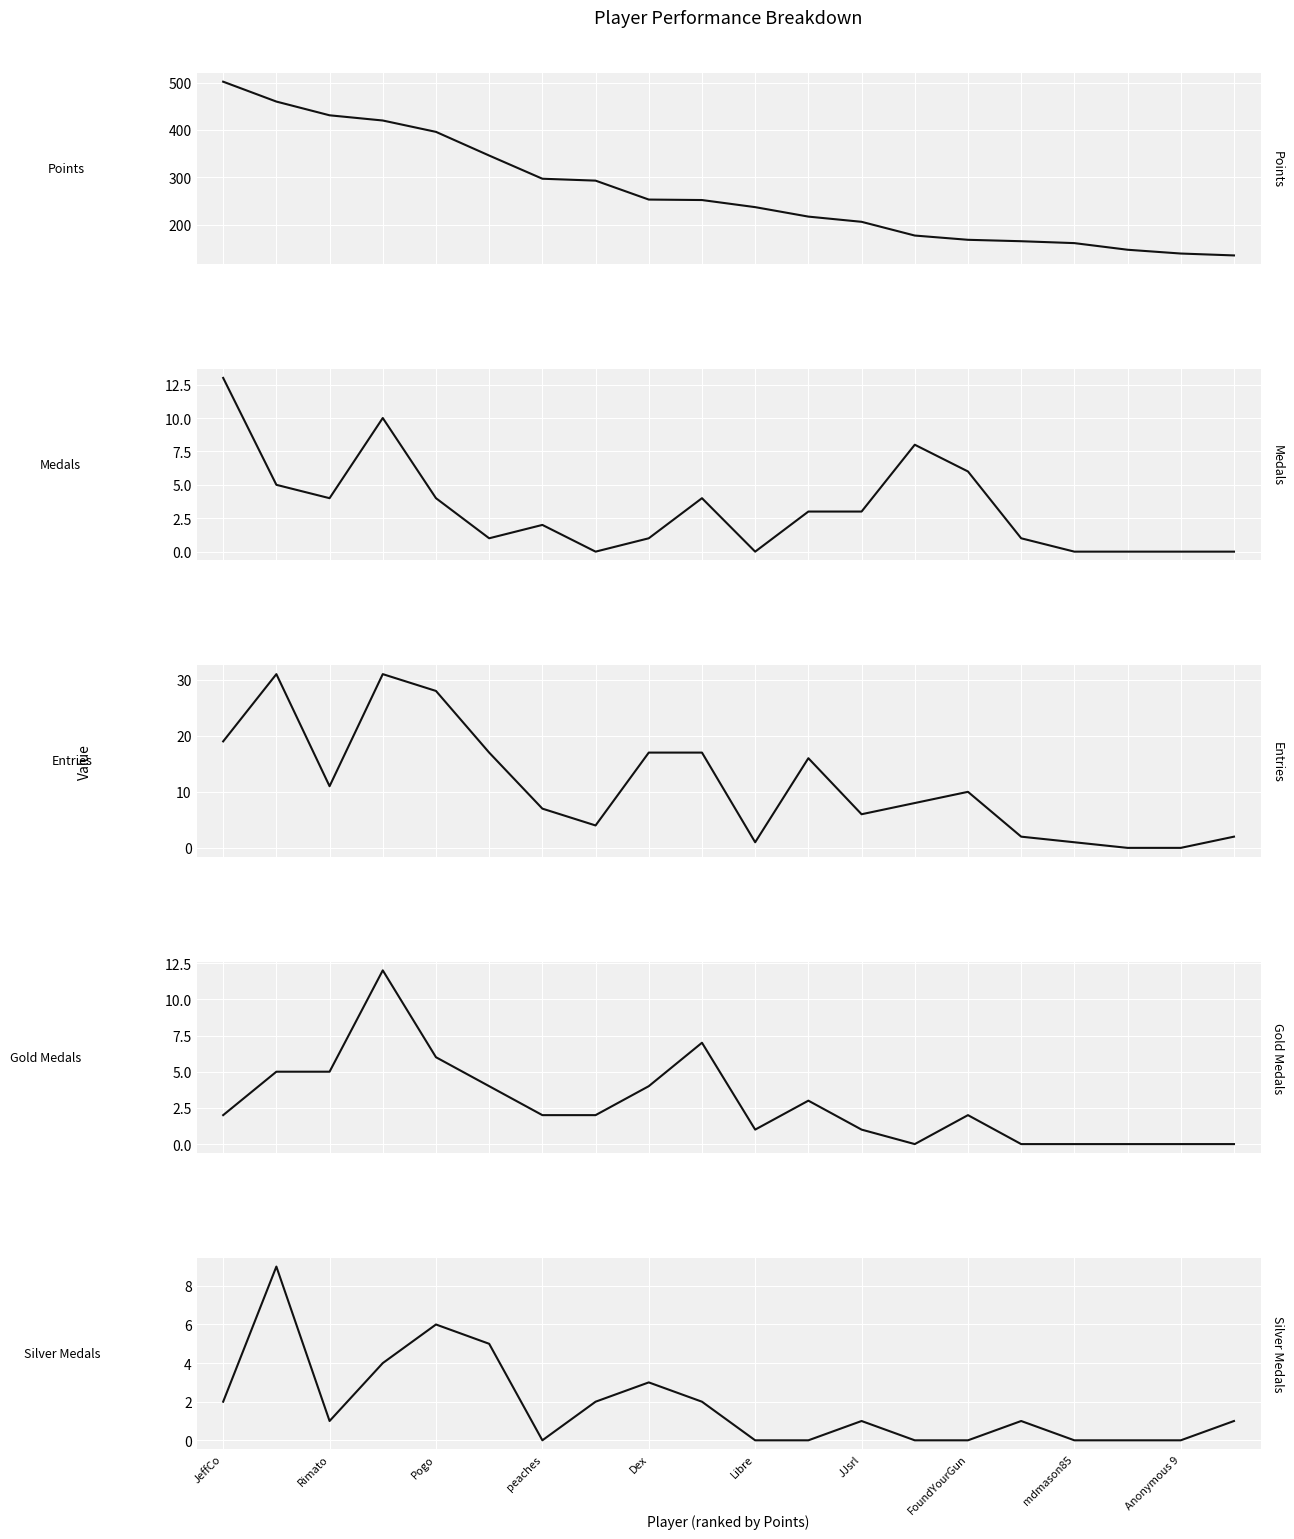

Which category has the highest value across all series?

JeffCo